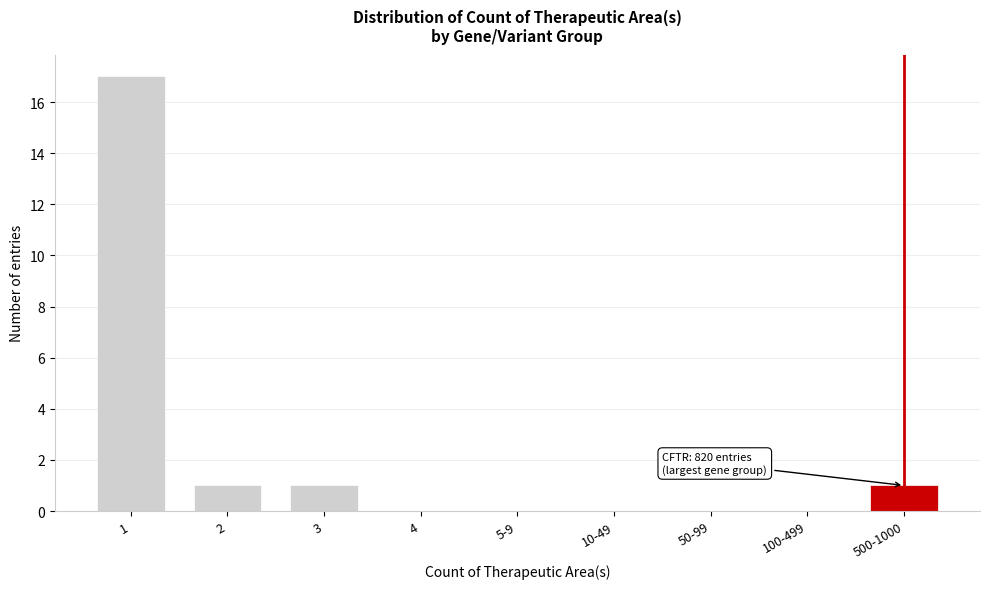

Reading right to left, what are all the values shown in this chart?

500-1000=1	100-499=0	50-99=0	10-49=0	5-9=0	4=0	3=1	2=1	1=17